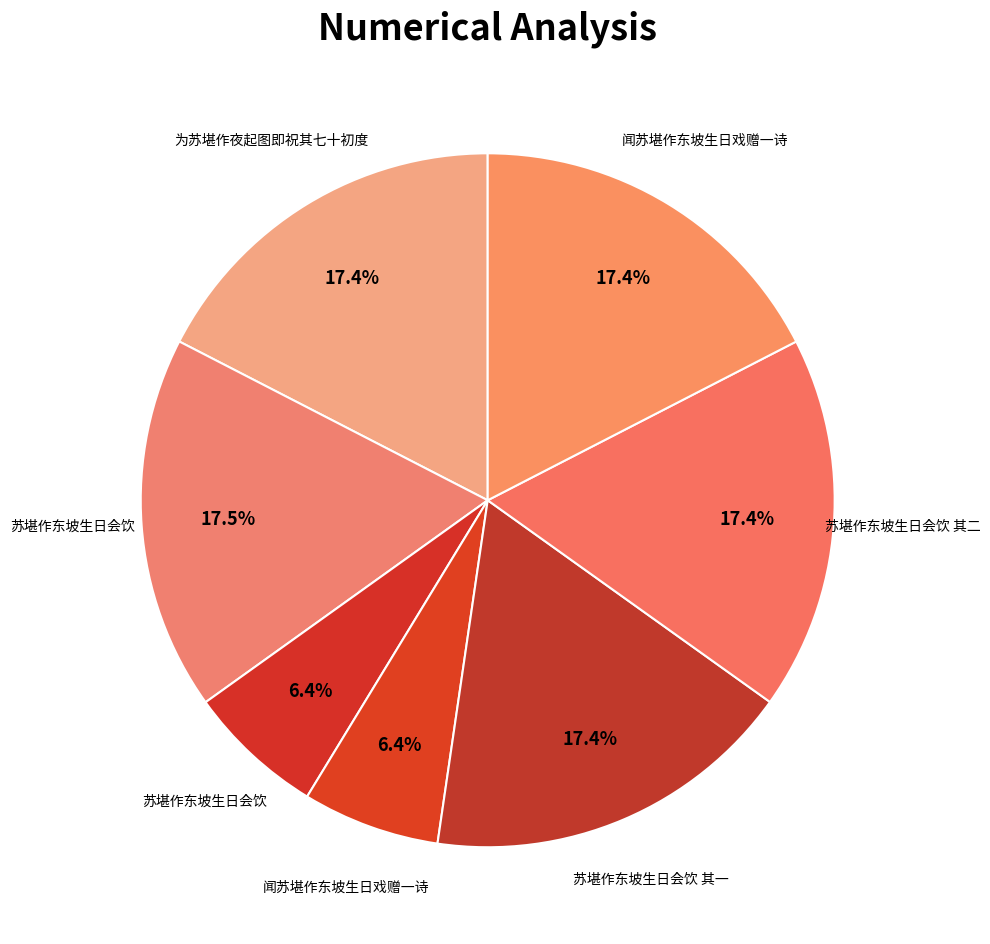

What is the largest slice in the pie chart?

苏堪作东坡生日会饮